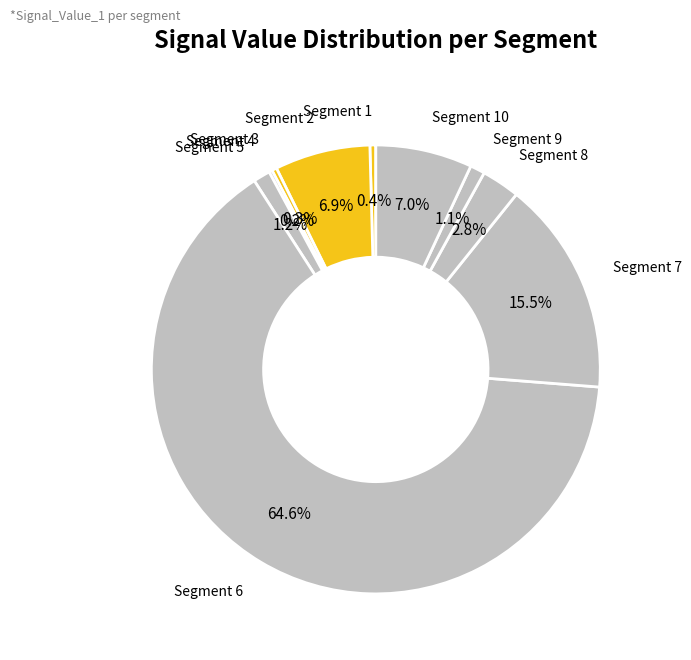

To the nearest percent, what is the average slice percentage?

10%